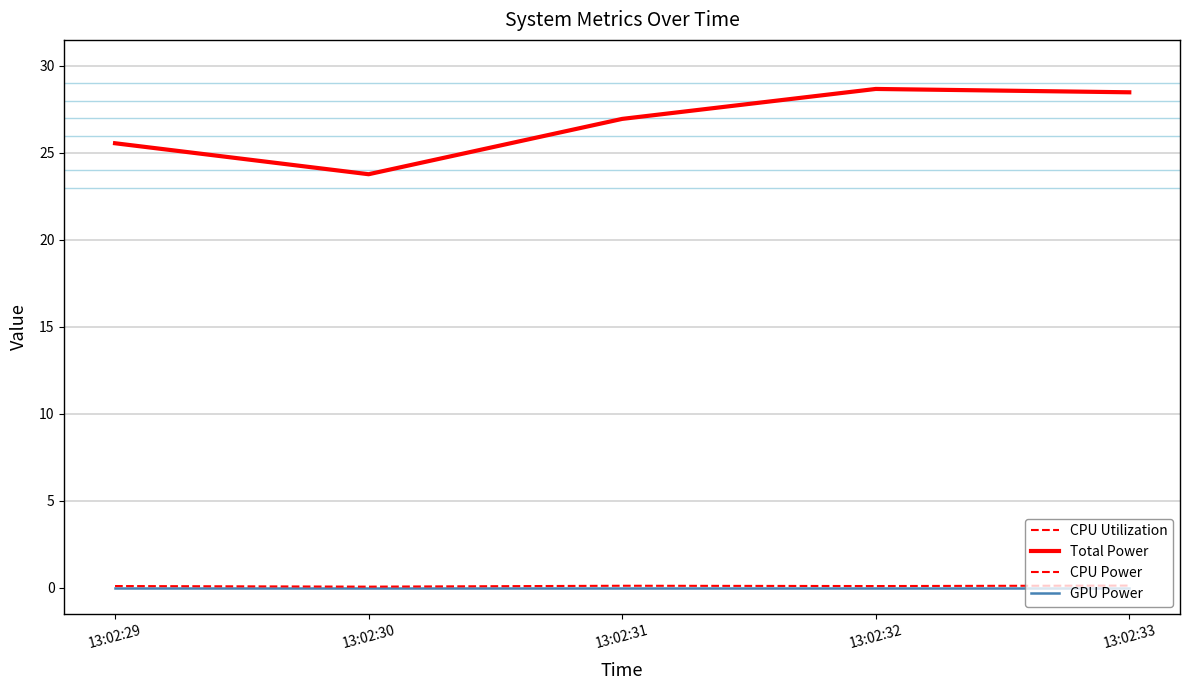

True or false: Total Power and GPU Power intersect in this chart.

False